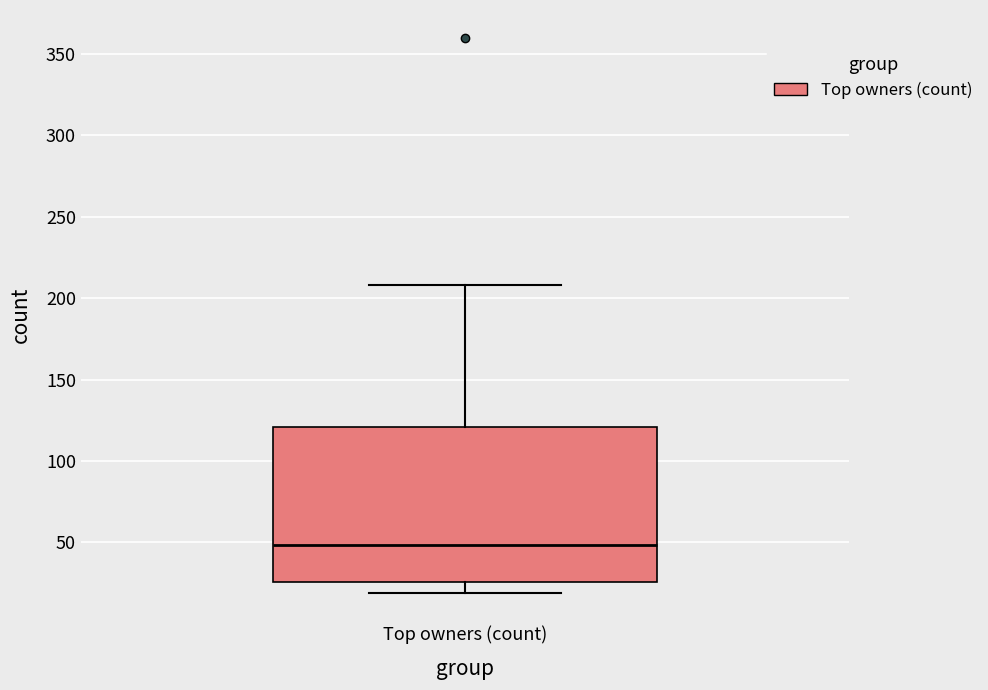

Where does the upper whisker of the box for Top owners (count) end on the y-axis? The values are not printed on the chart, so give them approximately, as read against the axis.

210